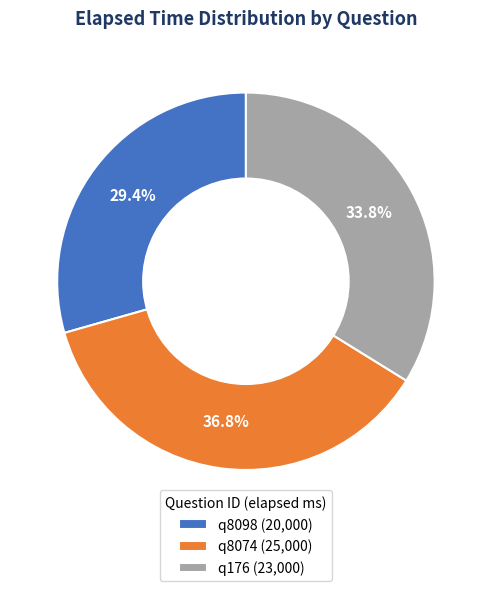

What percentage is the q8098 slice, to the nearest percent?

29%